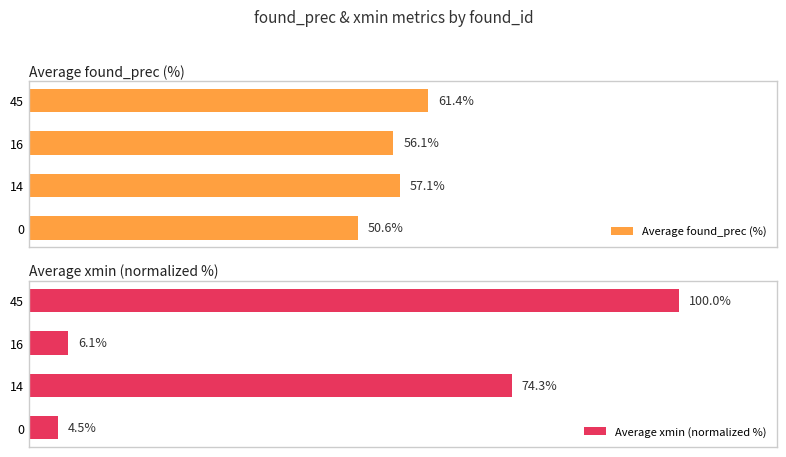

What is the difference between the maximum and minimum values in the Average found_prec (%) series?

10.8